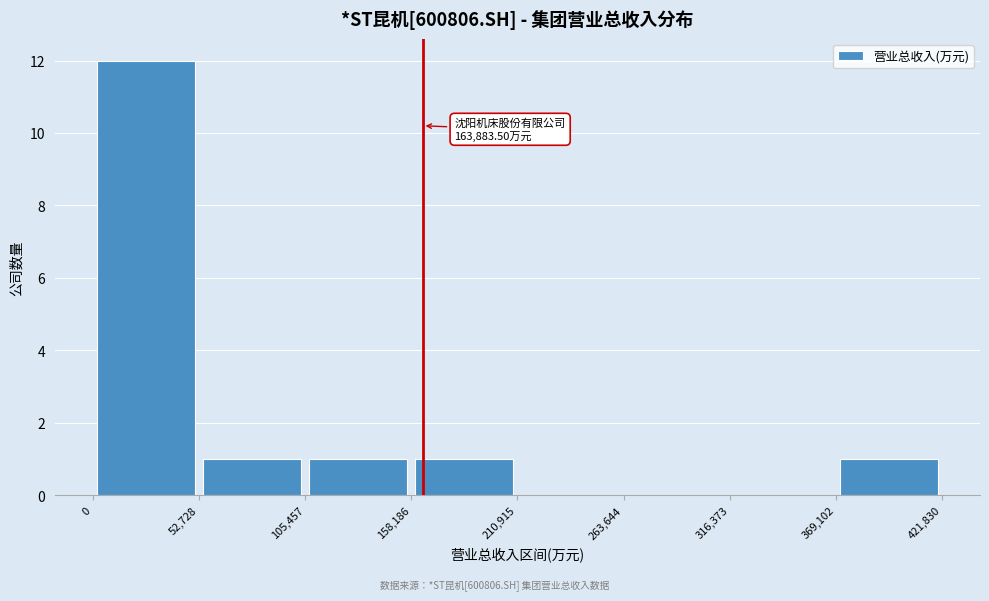

Which range on the x-axis has the tallest bar?

0 to 52,728